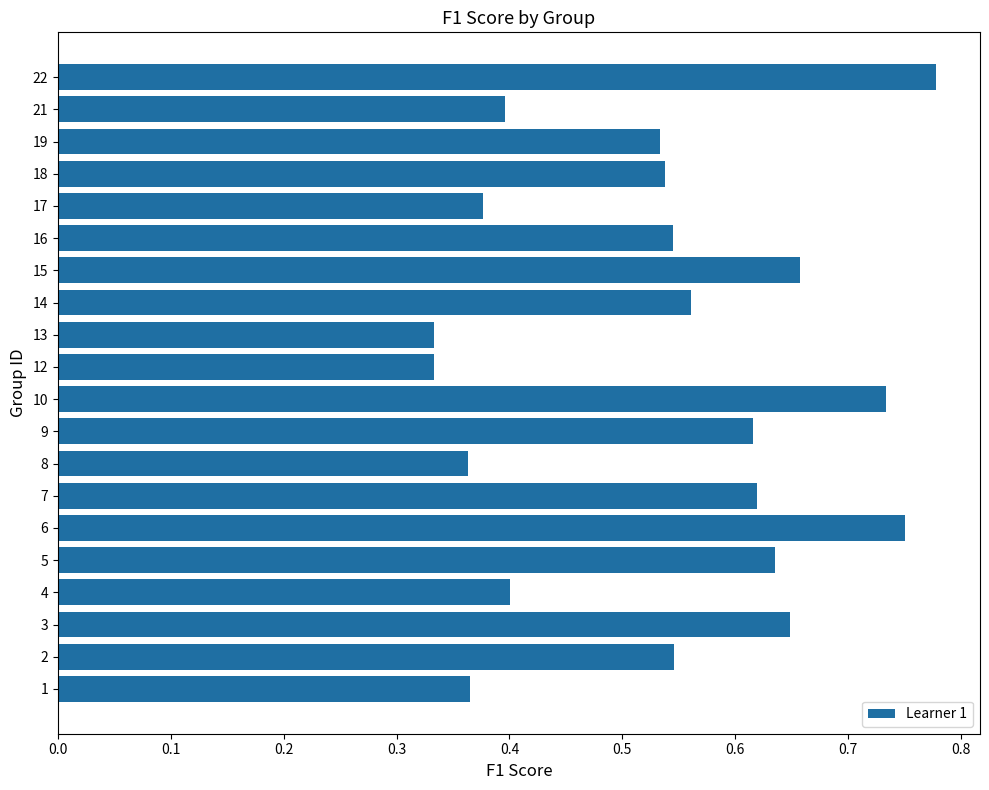

How many bars are there in total?

20